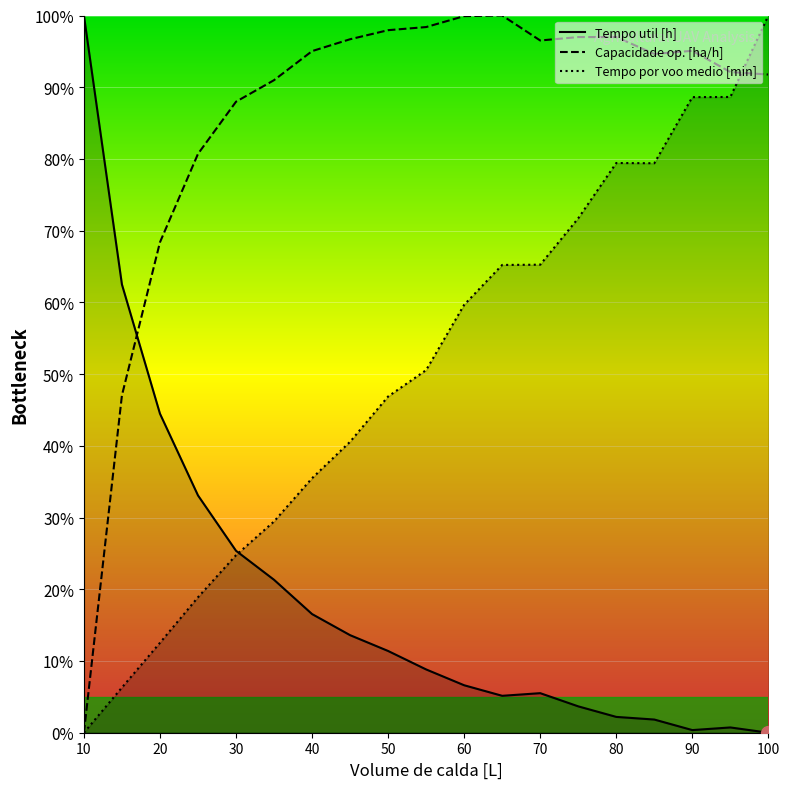

In Capacidade op. [ha/h], how many points are higher than both neighbors (excluding endpoints)?

2